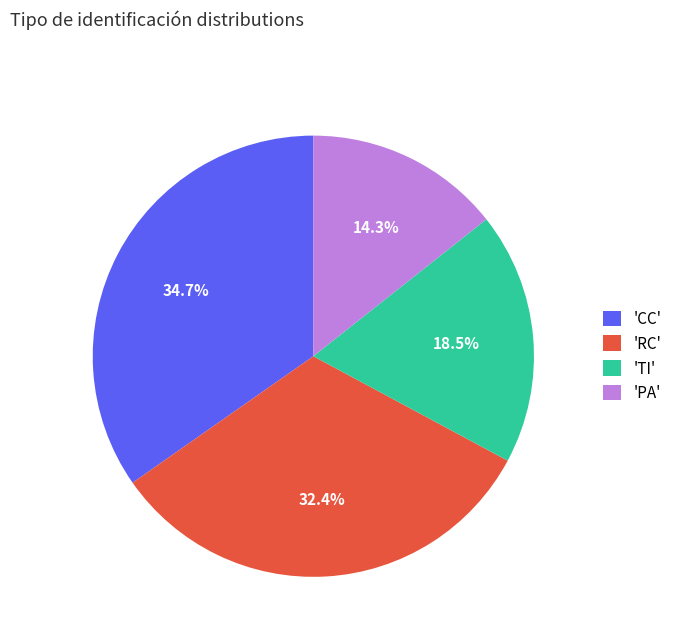

What percentage is NOT represented by 'TI'?

81.5%